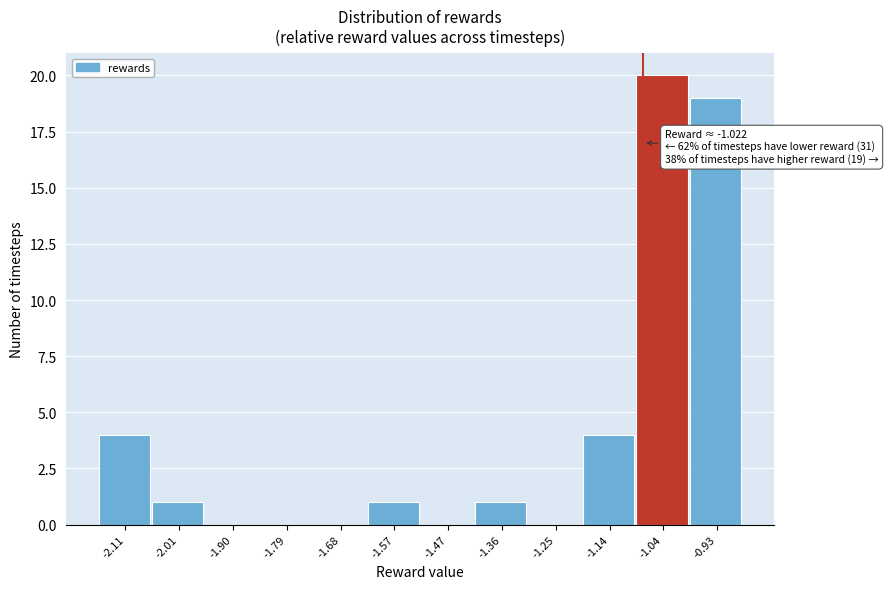

Reading right to left, list all the values displayed in this chart.

-0.93=19	-1.04=20	-1.14=4	-1.25=0	-1.36=1	-1.47=0	-1.57=1	-1.68=0	-1.79=0	-1.90=0	-2.01=1	-2.11=4